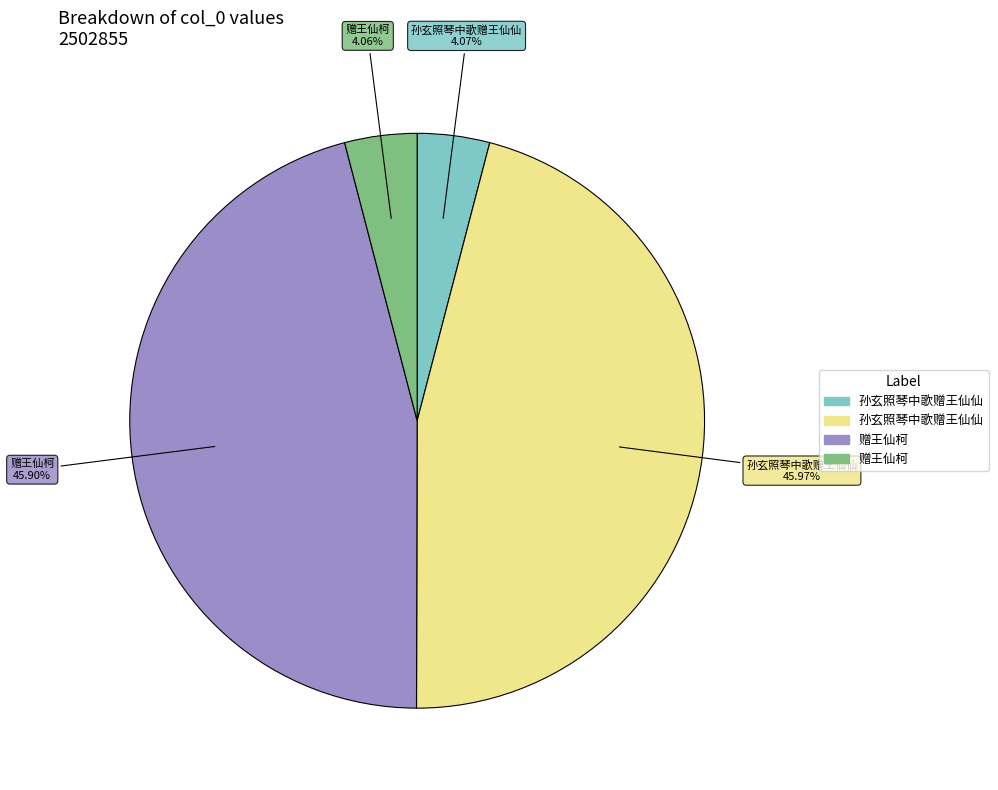

Is there a majority slice in this chart?

No